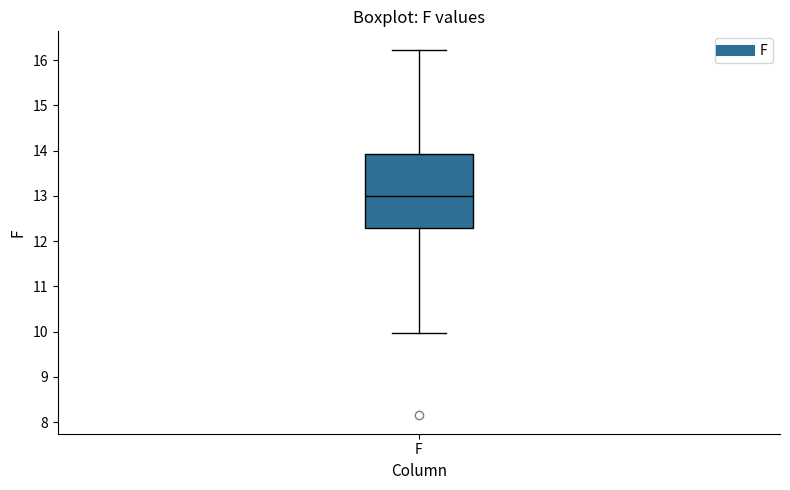

Transcribe this box plot: give where the median line is, the range the box spans, and where the two whiskers end, as read against the y-axis. The values are not printed on the chart, so give them approximately, as read against the axis.

median 13.0, box 12.3 to 13.9, whiskers 10.0 to 16.2